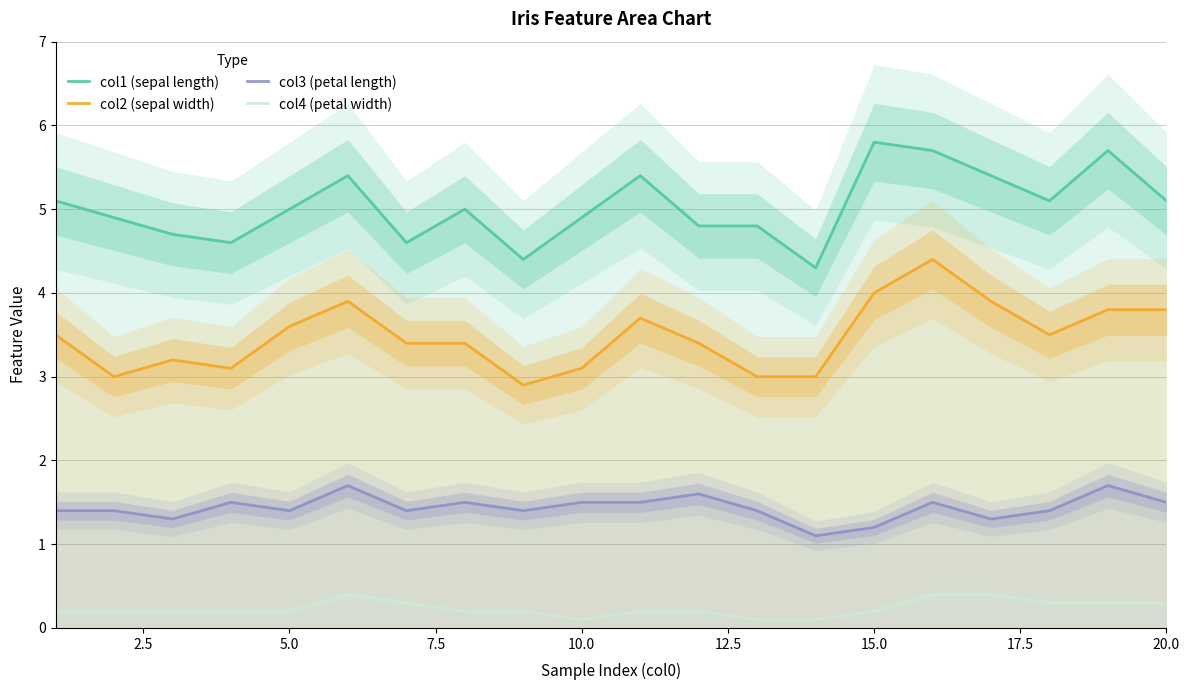

True or false: col3 (petal length) and col4 (petal width) cross at least once.

False